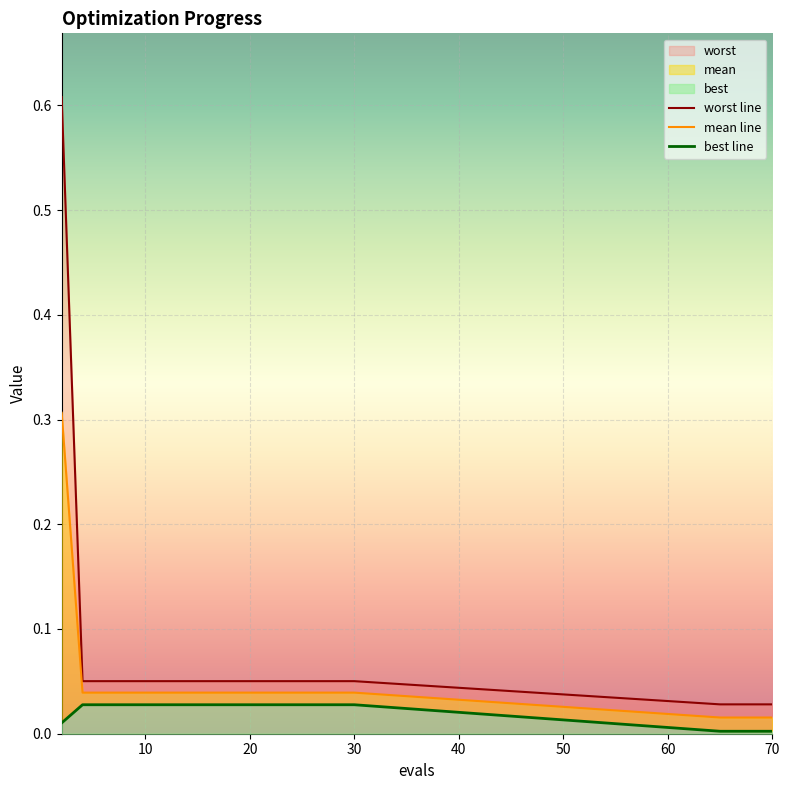

Count the number of data series in this chart.

3